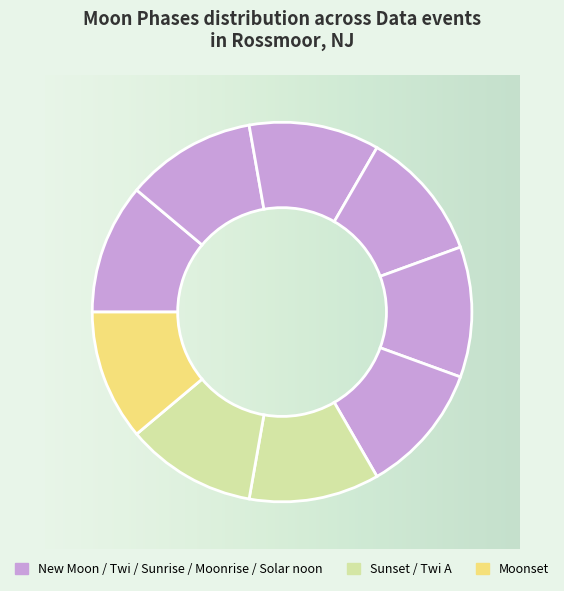

How many segments does this pie chart have?

9